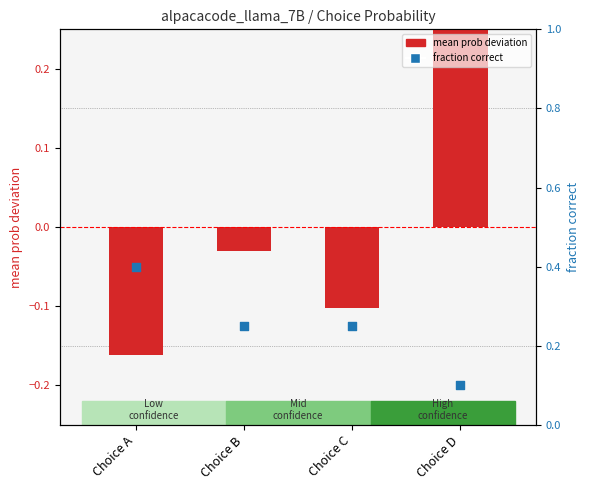

At which category is the sum across all series the highest?

Choice D